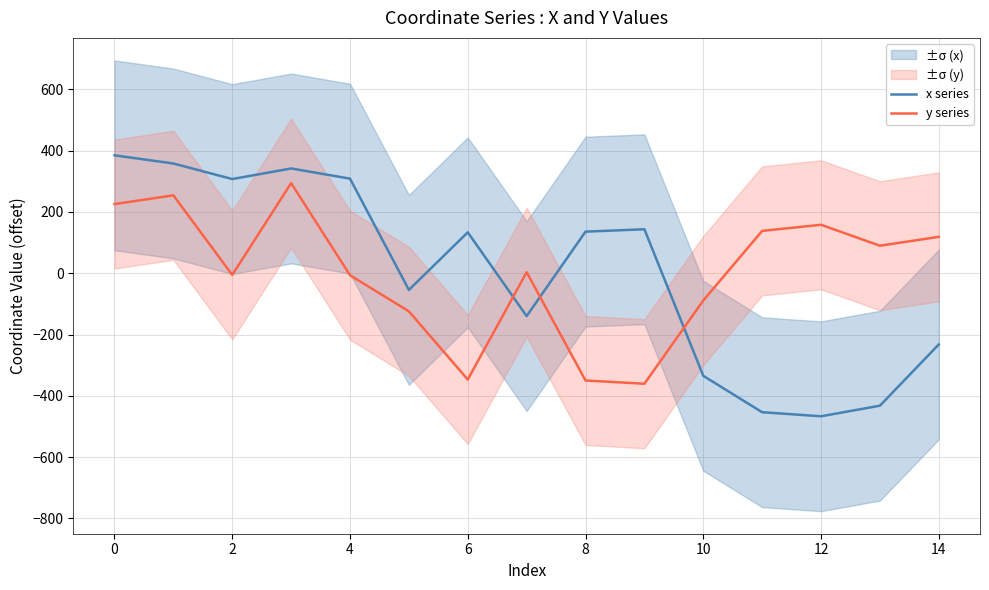

Between 12 and 14, which series saw the biggest shift?

x series